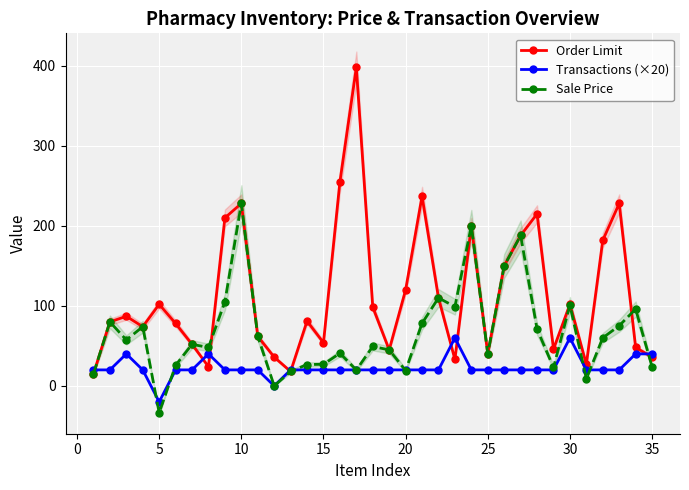

Which category has the highest value in the Sale Price series?

10